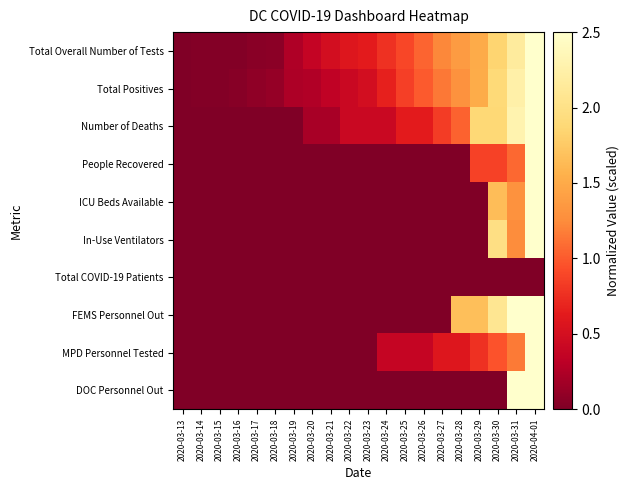

What is the total value across all series at 2020-03-26?

3.1